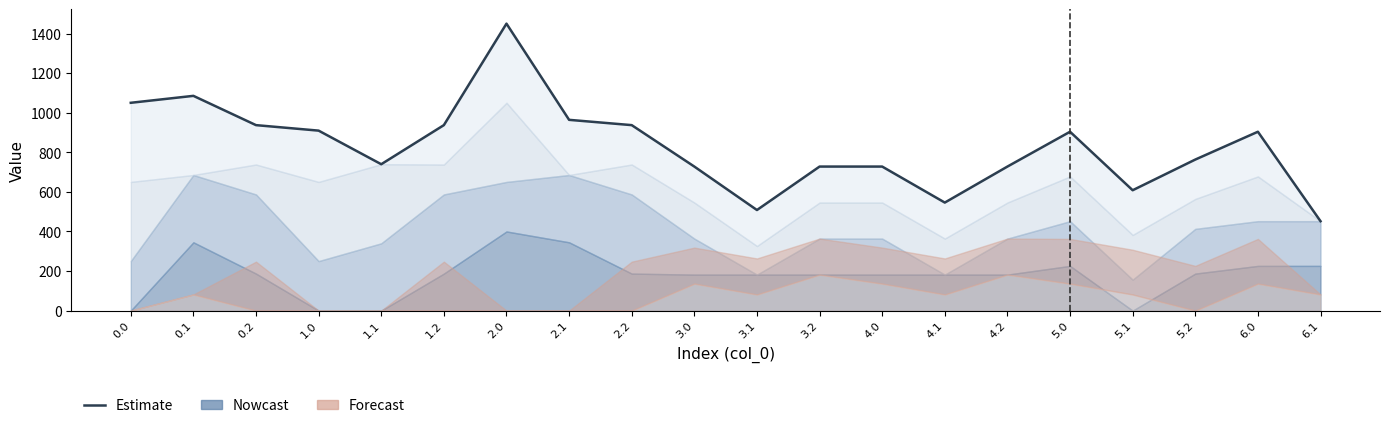

Which category has the highest value across all series?

2.0